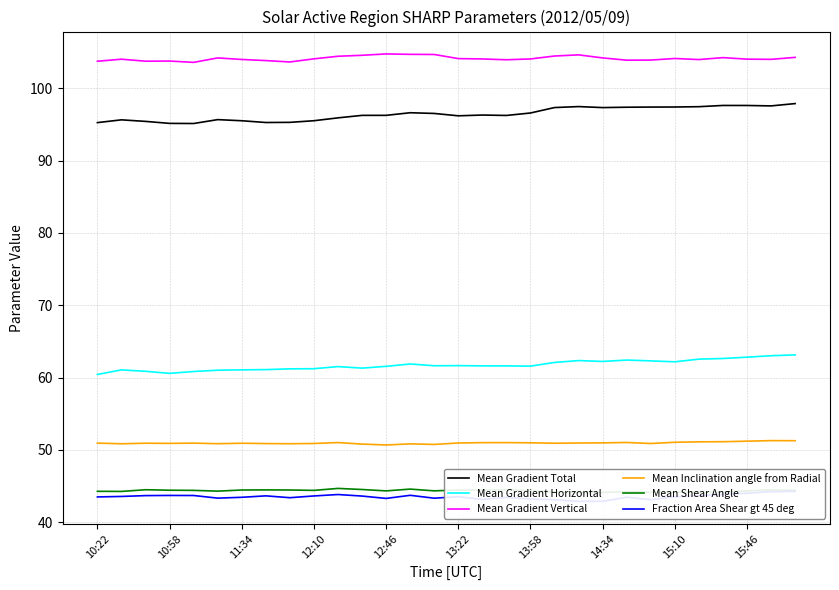

True or false: Mean Gradient Horizontal and Mean Gradient Vertical intersect in this chart.

False